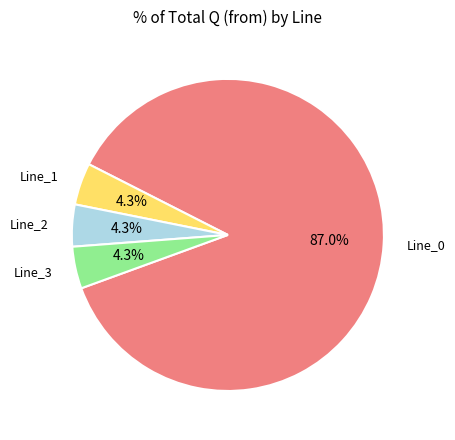

Is there any slice that represents more than half of the pie?

Yes